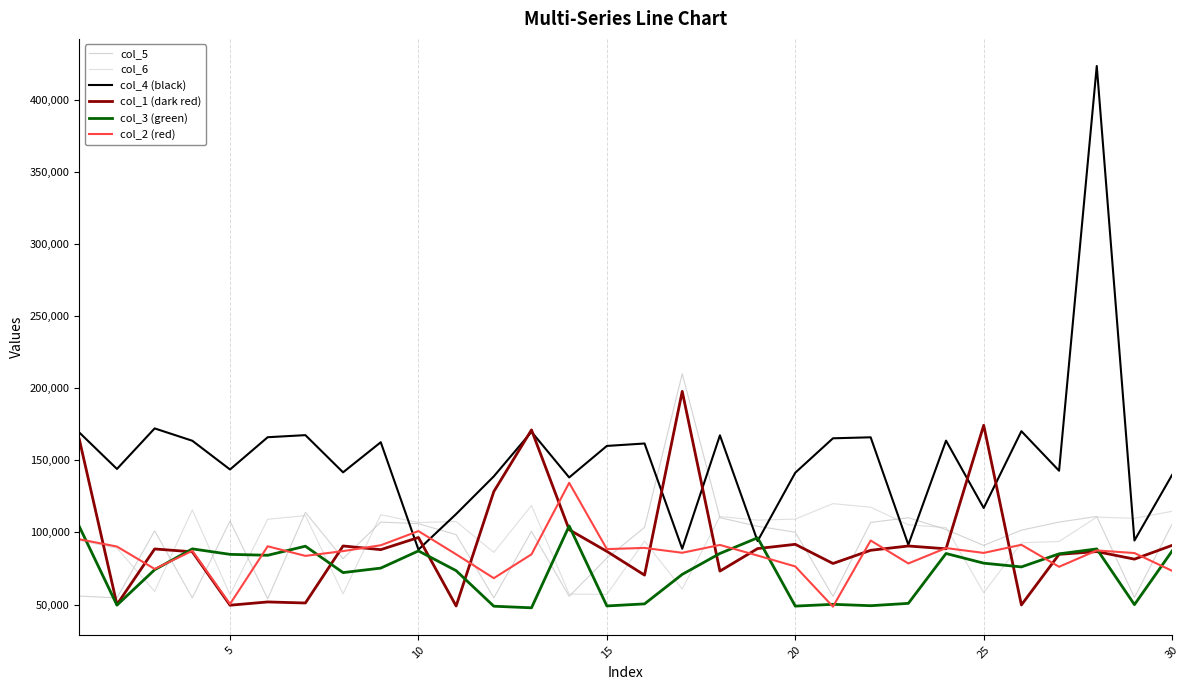

In col_3 (green), how many points are lower than both neighbors (excluding endpoints)?

9